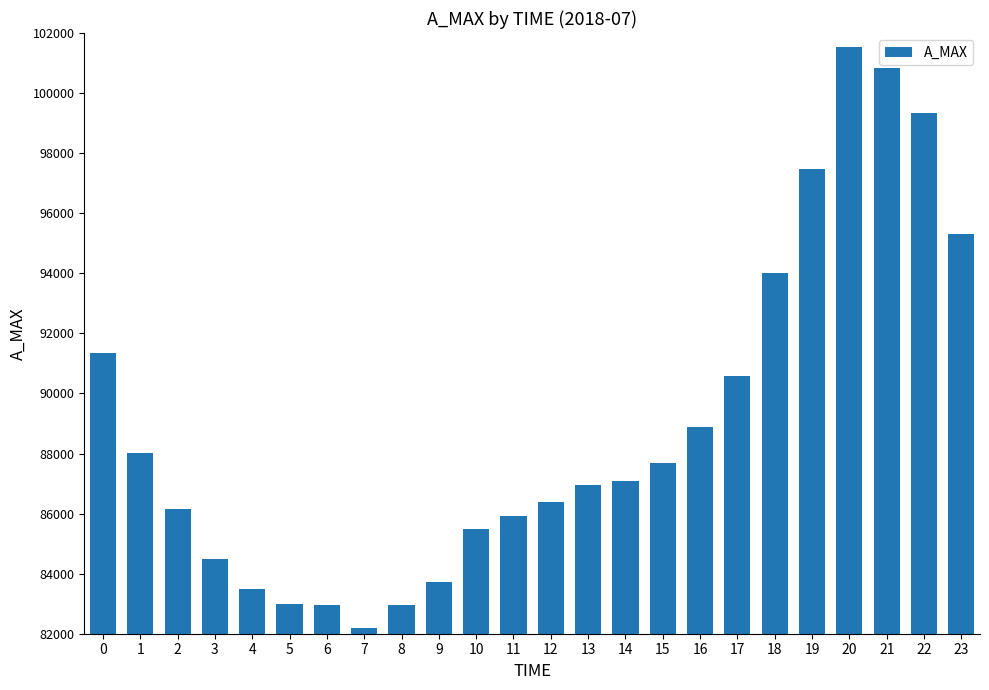

Between 8 and 21, which is larger?

21